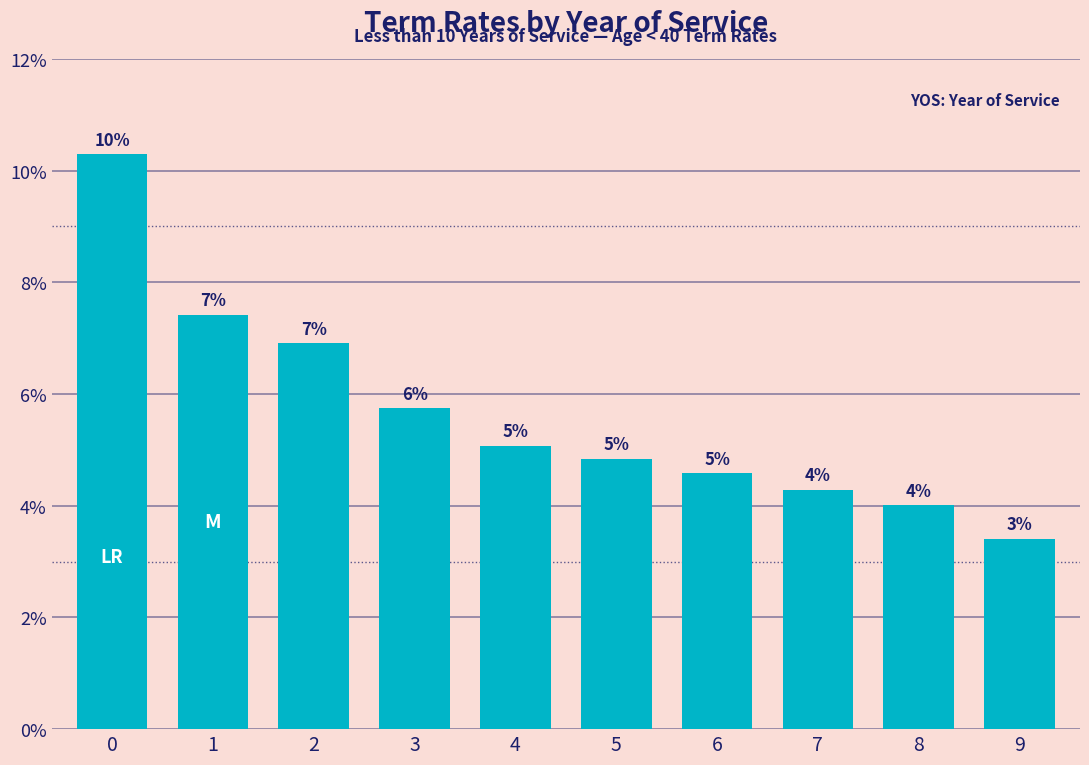

Between 3 and 4, which is larger?

3